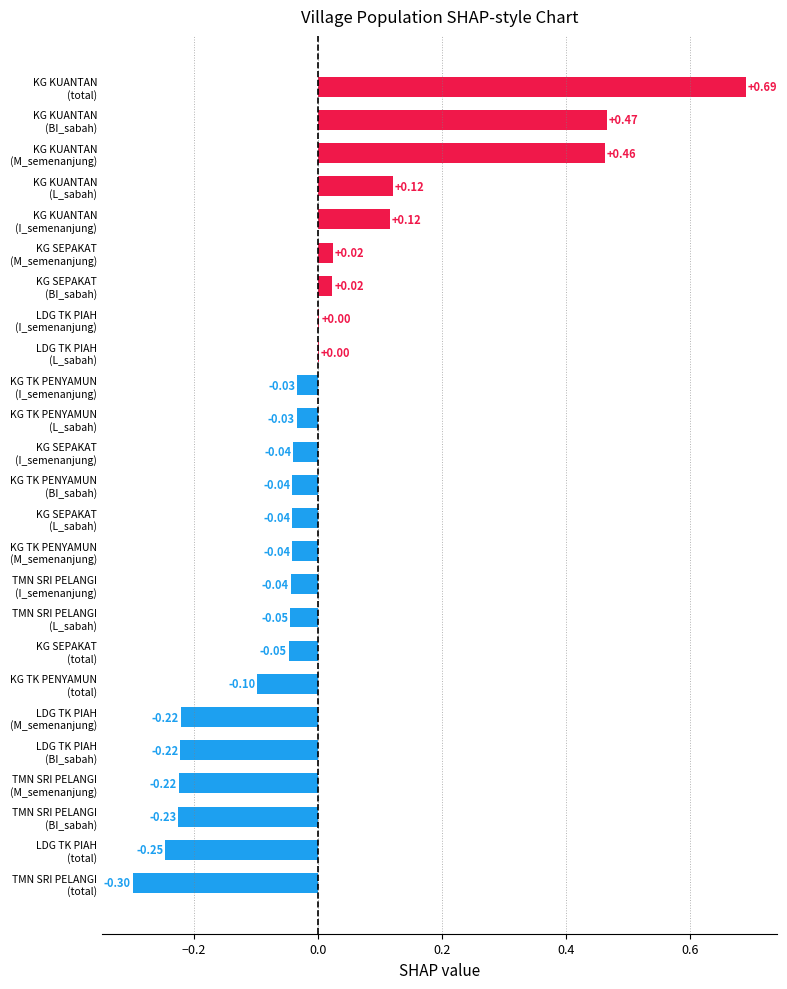

How many positive values are there?

9